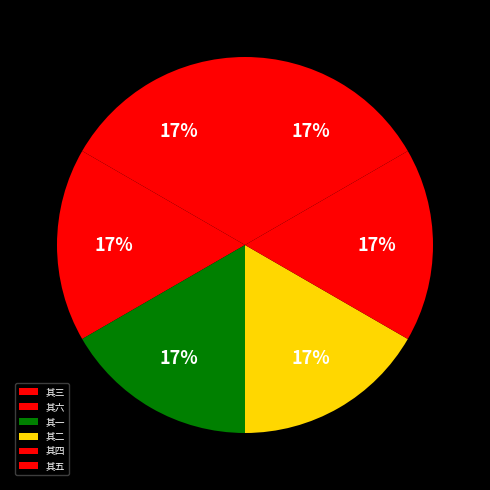

What percentage is the 其二 slice, to the nearest percent?

17%